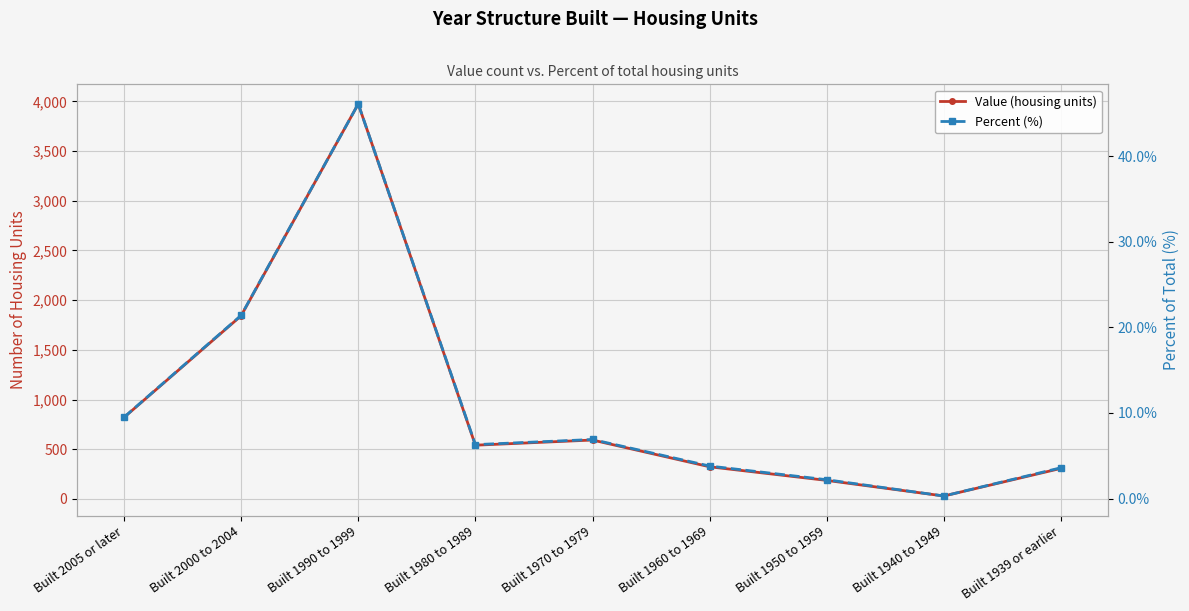

True or false: Percent (%) and Value (housing units) intersect in this chart.

False